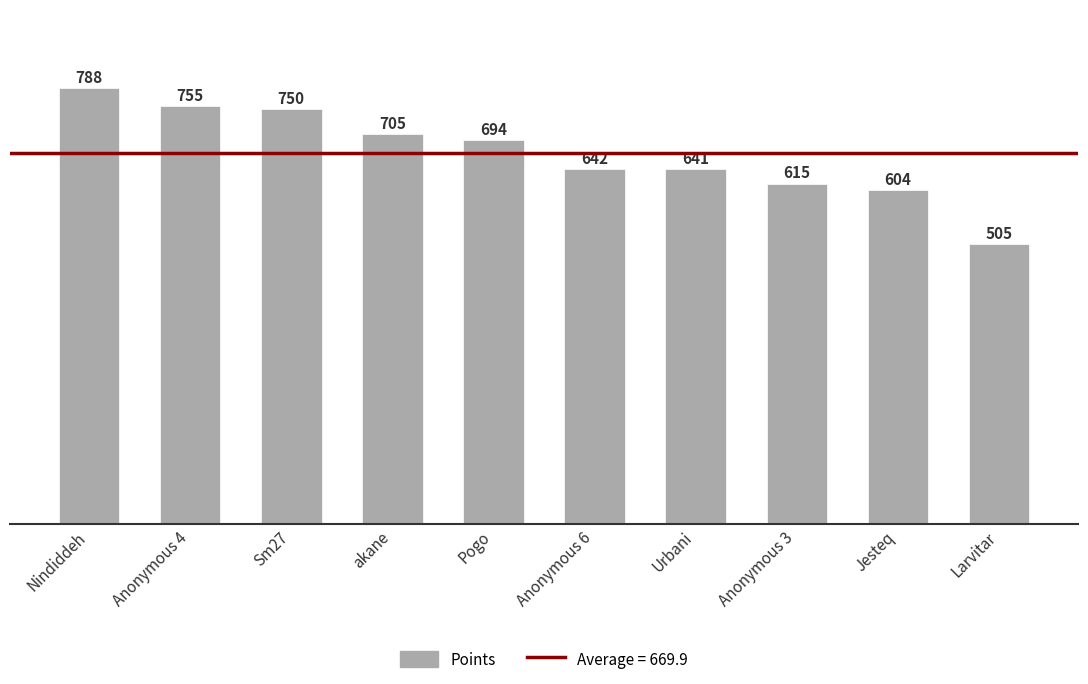

How many data points are less than 694?

5